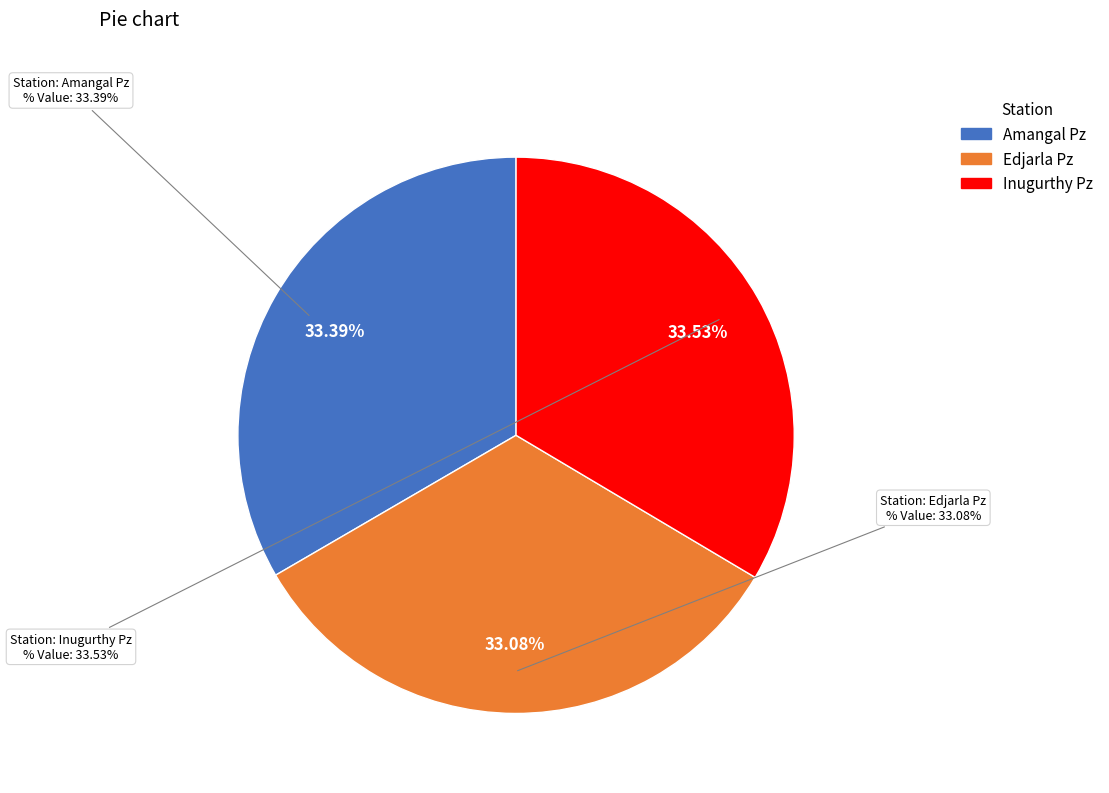

Which slice is the largest?

Inugurthy Pz